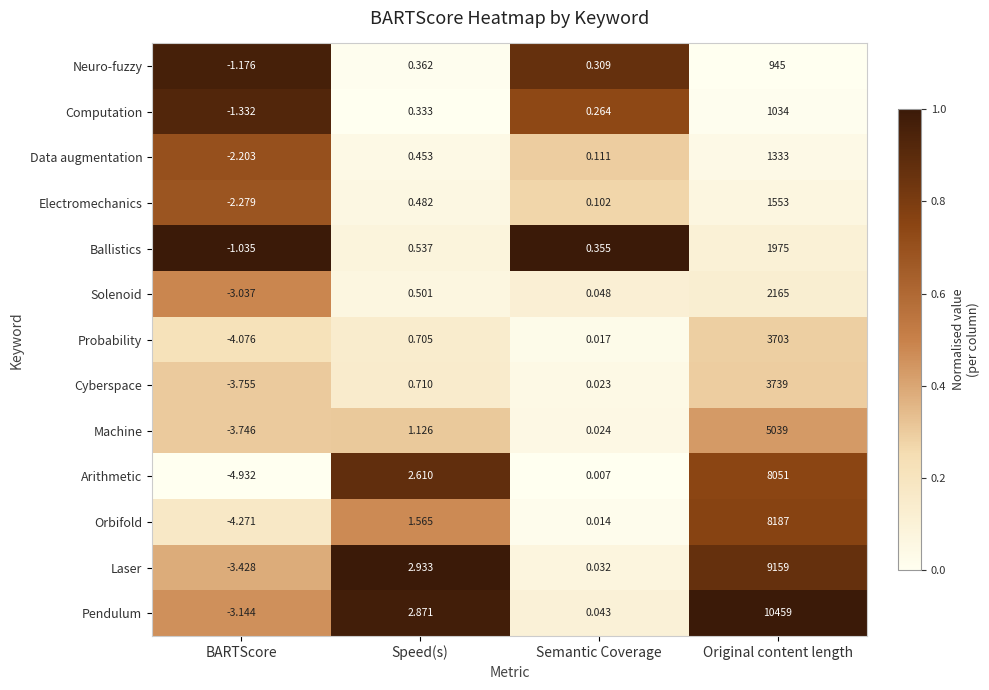

Where does the Laser series first go above 2?

Speed(s)